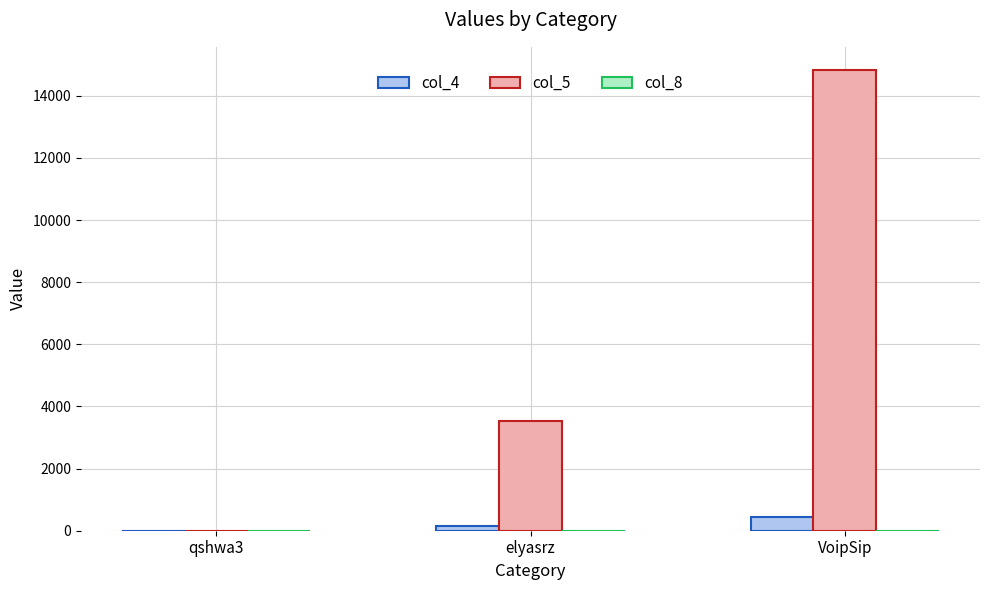

The col_5 series shows 14835 at VoipSip. True or false?

True